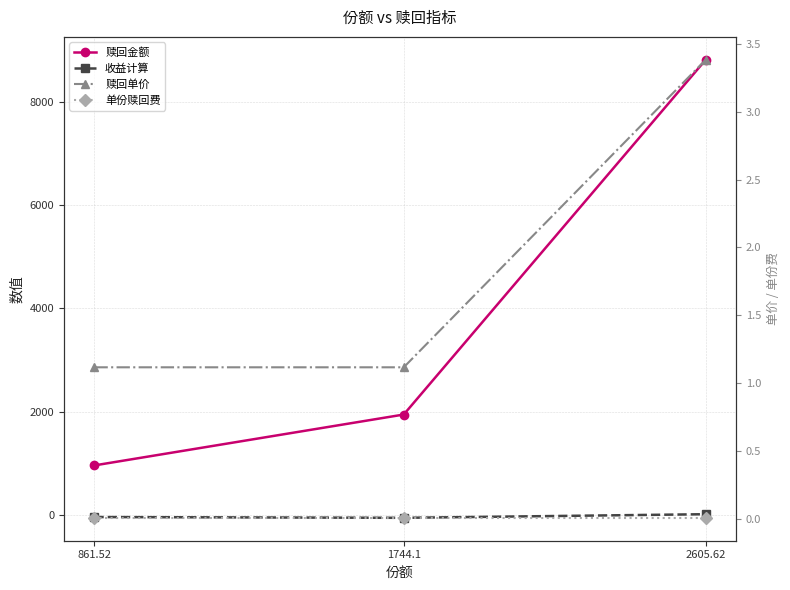

Is this an area chart (filled region under the line)?

No